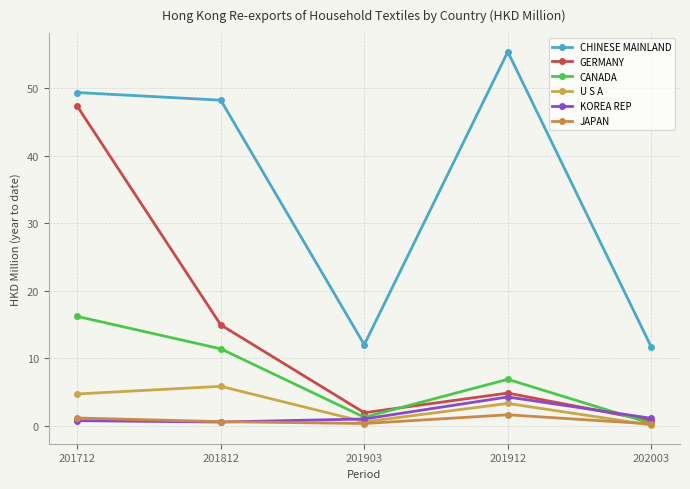

Is this an area chart (filled region under the line)?

No